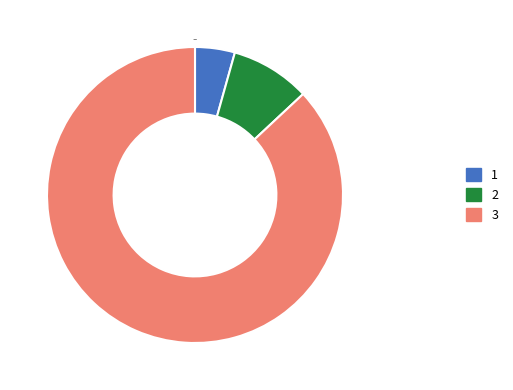

Is there any slice that represents more than half of the pie?

Yes